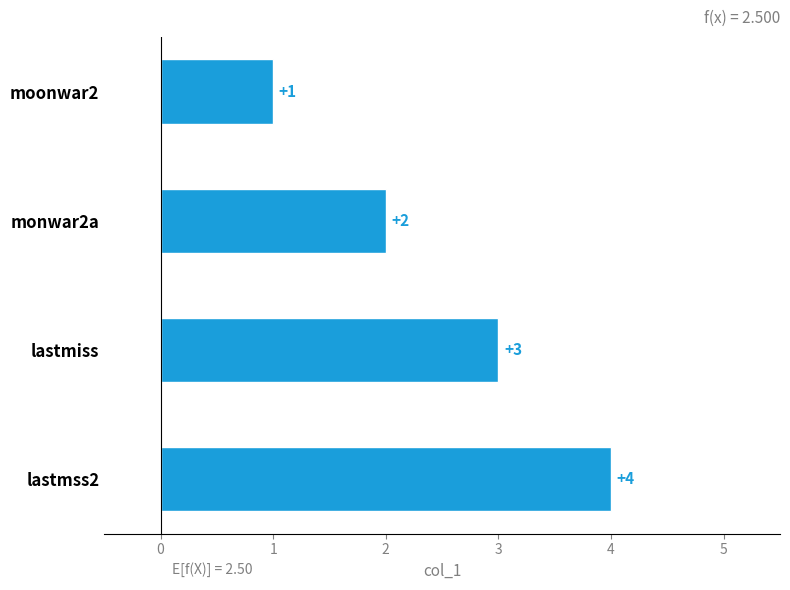

What is the change in value from monwar2a to lastmss2?

+2